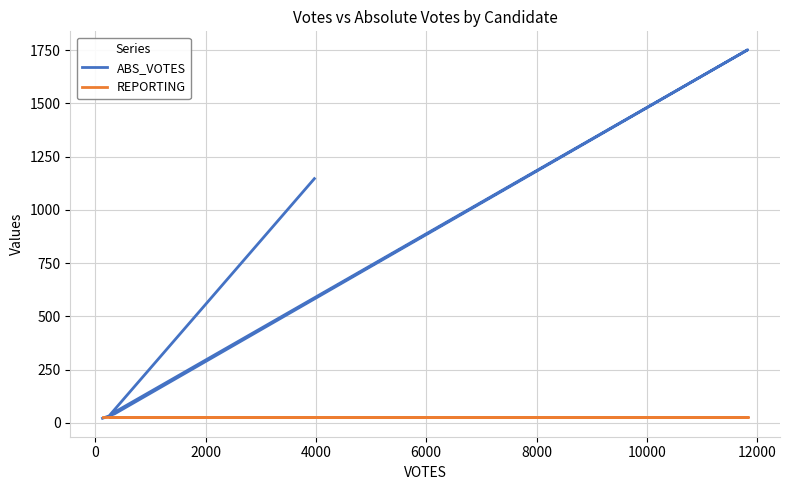

The REPORTING series shows 47 at 2000. True or false?

False